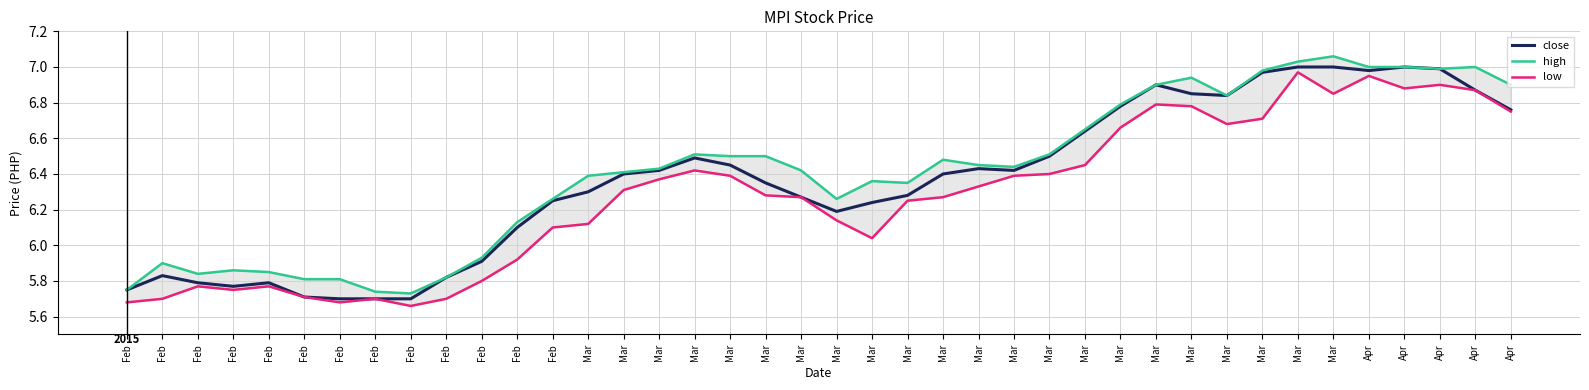

Is it true that high equals 5.8 at Feb?

True